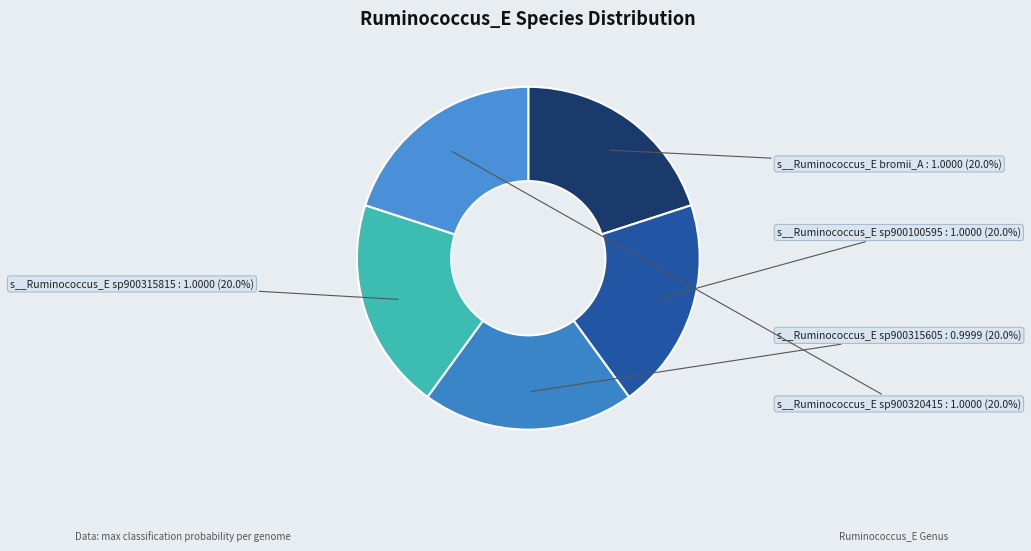

Is there any slice that represents more than half of the pie?

No